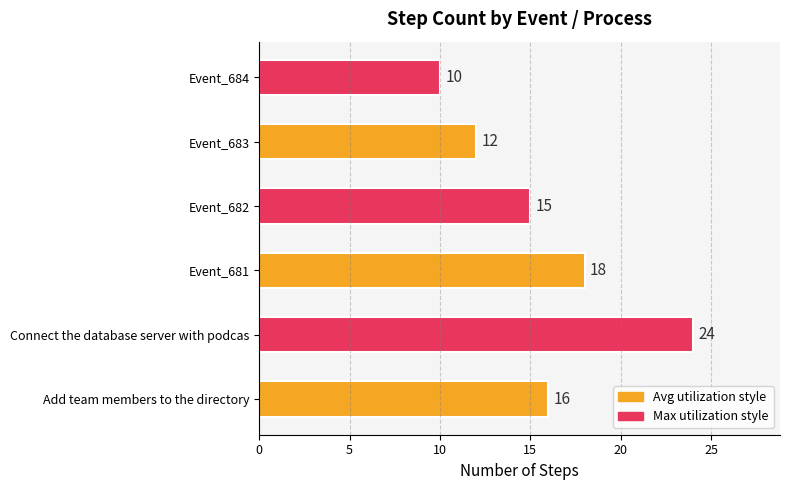

Count the values in the range 12 to 18.

4